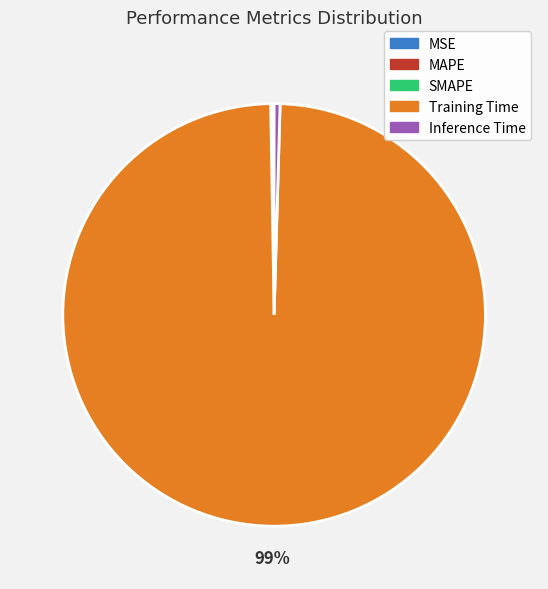

To the nearest percent, what is the average slice percentage?

20%